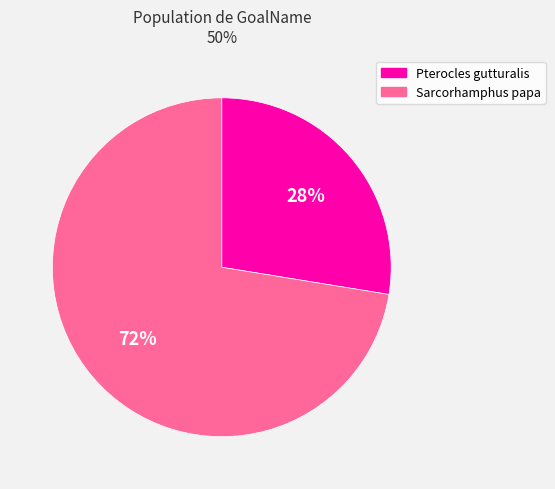

The Pterocles gutturalis slice represents 28% of the pie. True or false?

True